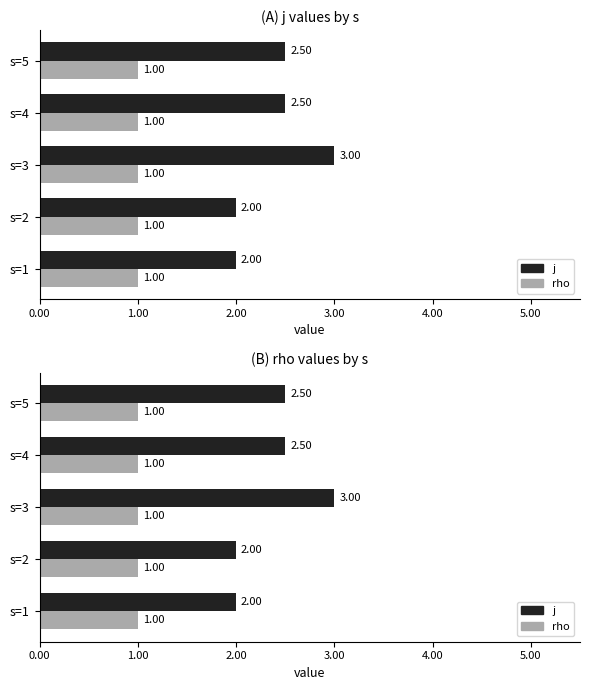

What are all the series names shown in the legend?

j, rho